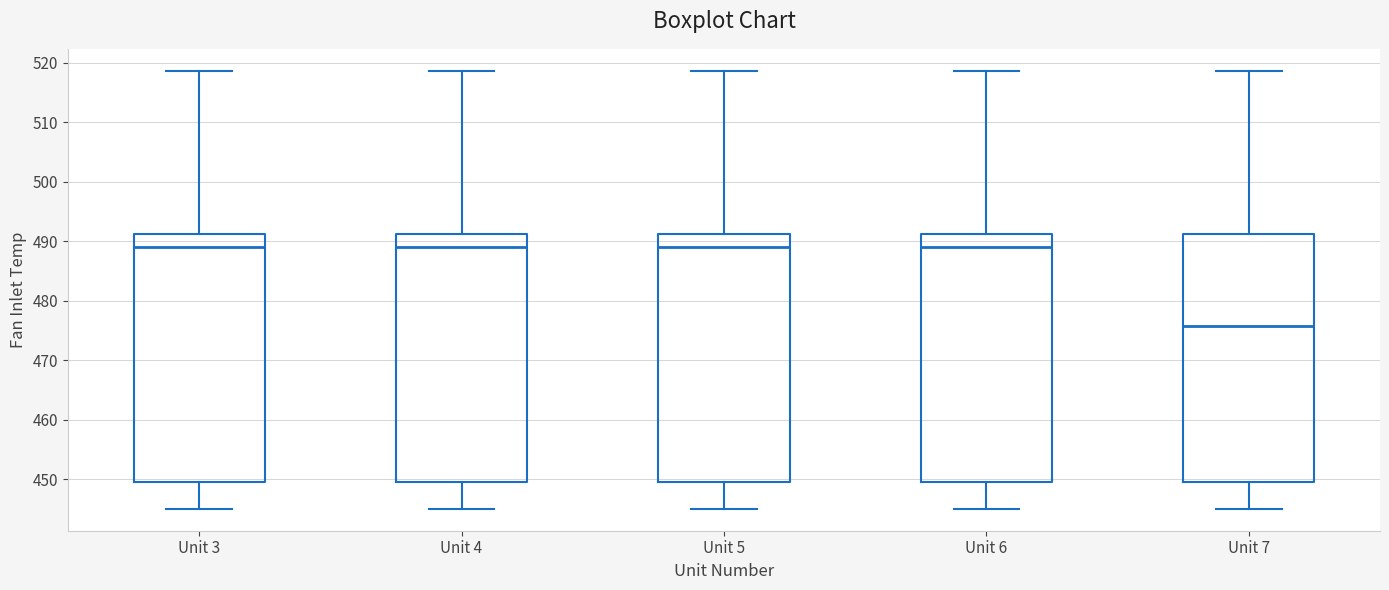

Where is the upper edge of the box for Unit 5 on the y-axis? The values are not printed on the chart, so give them approximately, as read against the axis.

491